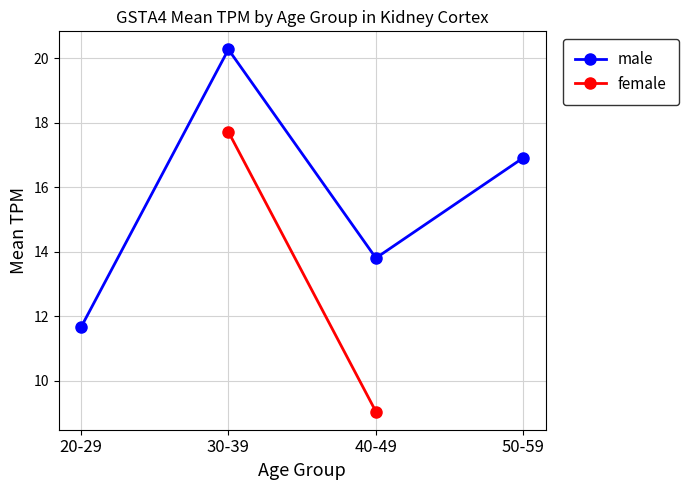

Read the value at 30-39.

20.3